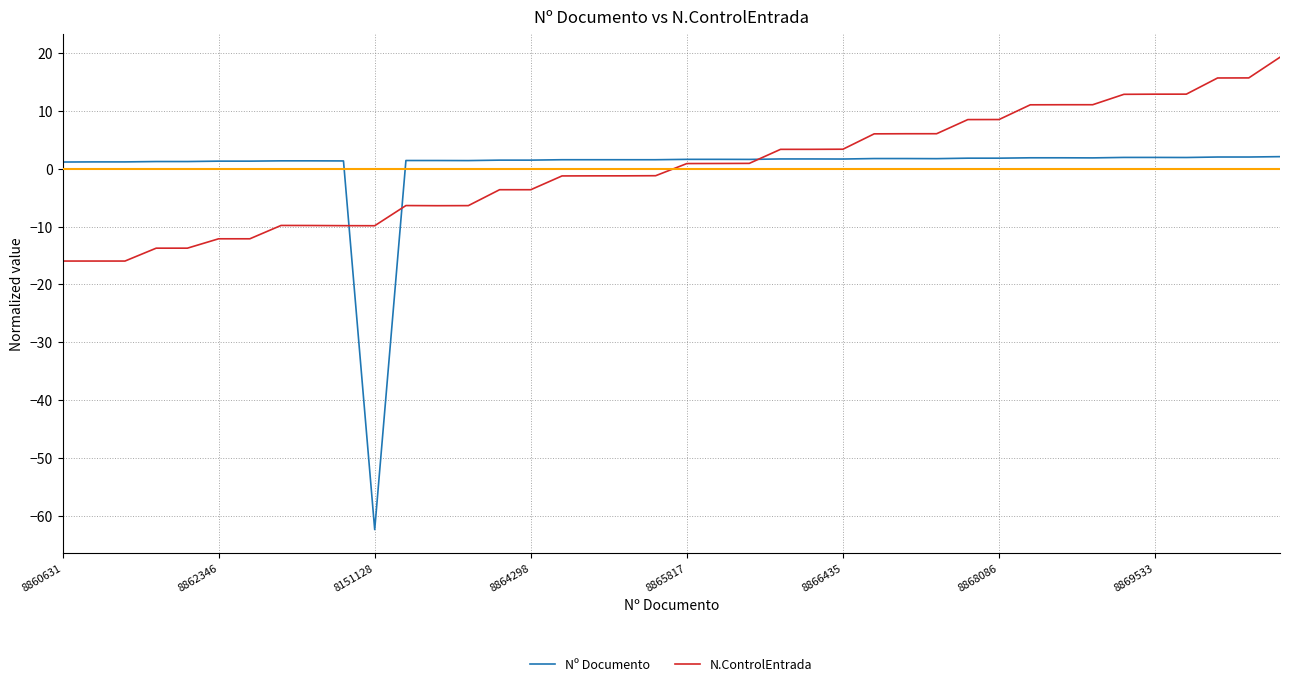

Which series has the widest spread of values?

Nº Documento